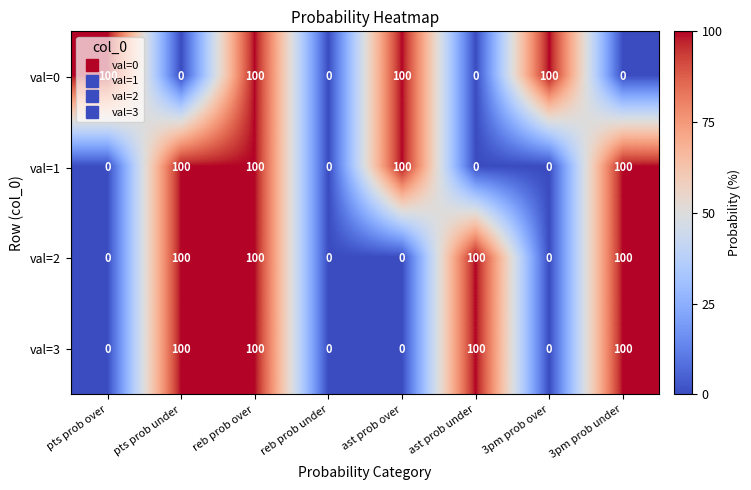

The val=0 series shows 0 at 3pm prob under. True or false?

True